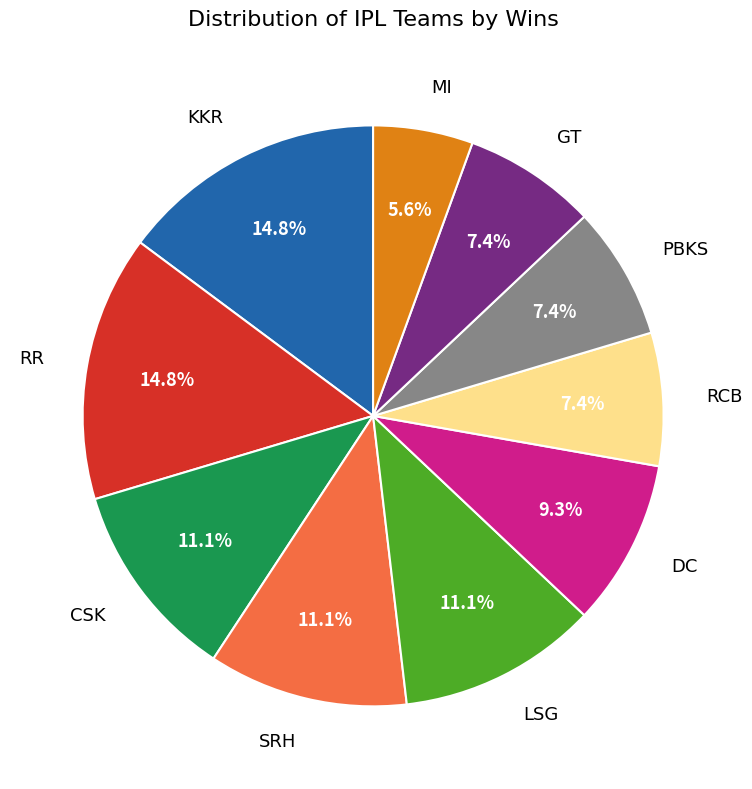

Which has a higher value, PBKS or RR?

RR